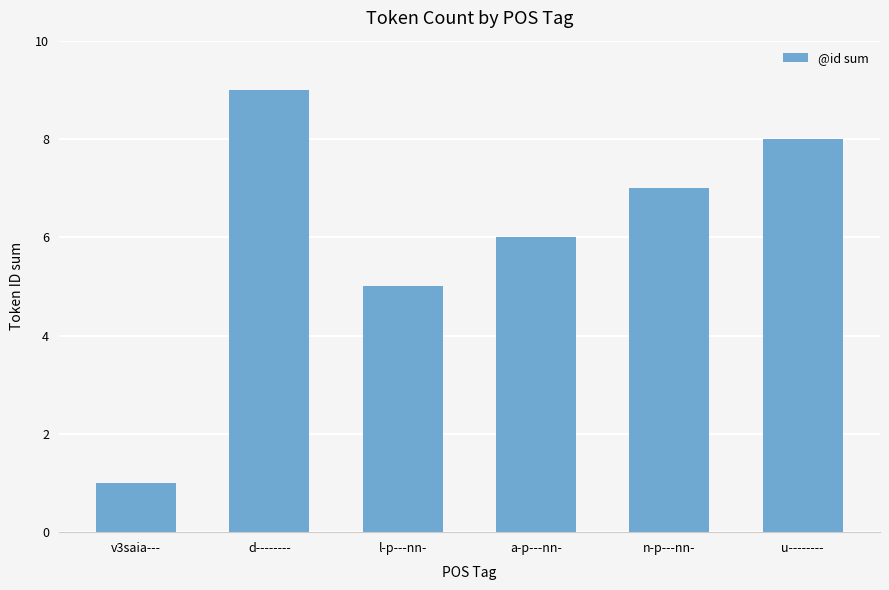

What is the label of the 3rd bar from the right?

a-p---nn-